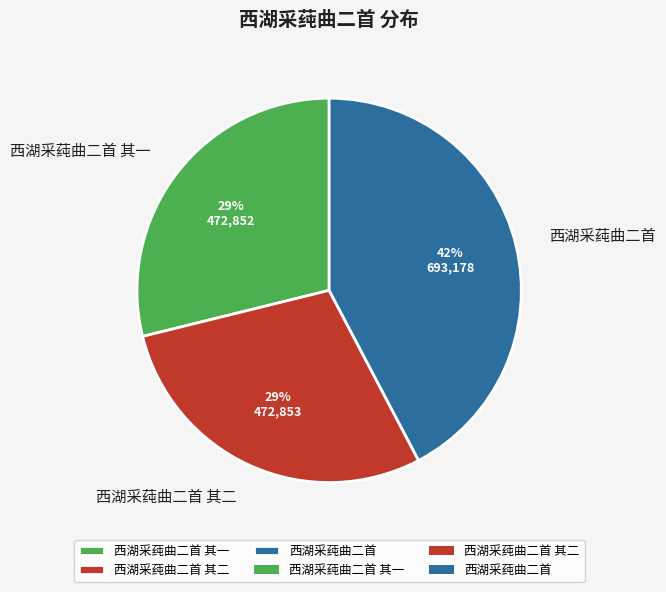

Count the number of slices in the pie.

3